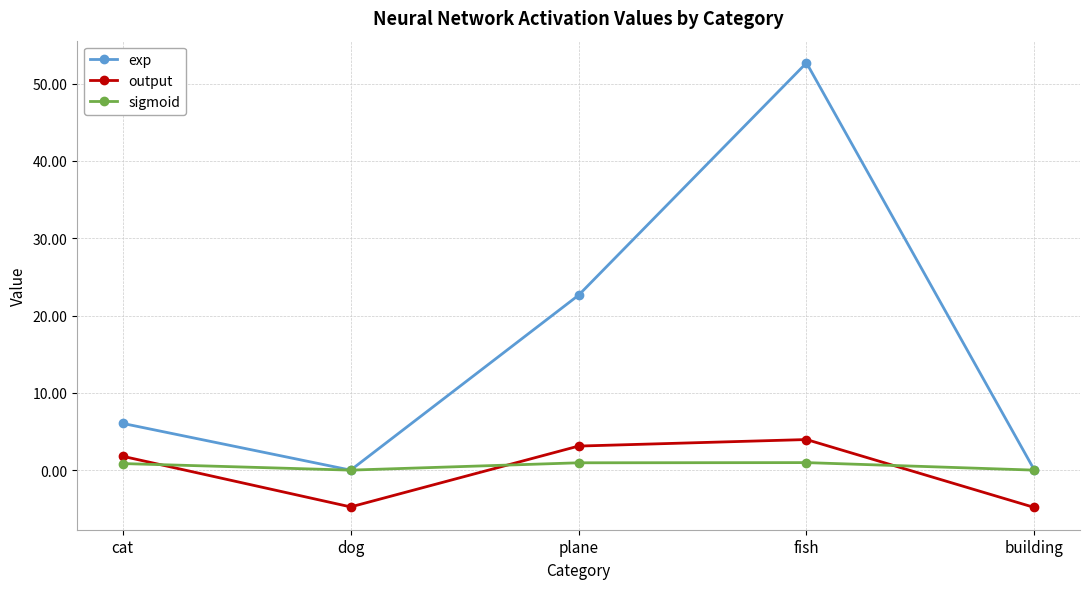

At cat, list the series in order from largest to smallest.

exp, output, sigmoid